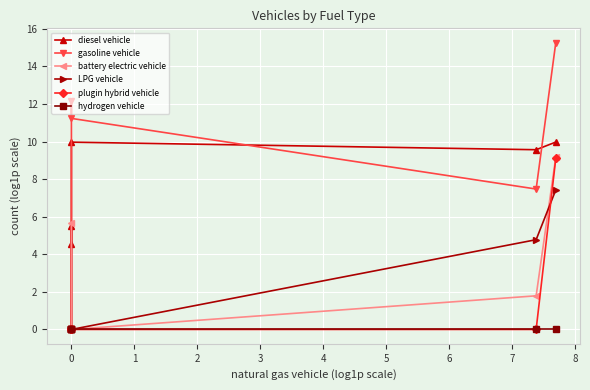

Reading left to right, transcribe all the data shown in this chart.

diesel vehicle: 4.5	5.5	0.0	10.0	9.6	10.0
gasoline vehicle: 0.0	0.0	12.2	11.2	7.5	15.3
battery electric vehicle: 5.7	0.0	0.0	0.0	1.8	9.2
LPG vehicle: 0.0	0.0	0.0	0.0	4.8	7.4
plugin hybrid vehicle: 0.0	0.0	0.0	0.0	0.0	9.1
hydrogen vehicle: 0.0	0.0	0.0	0.0	0.0	0.0